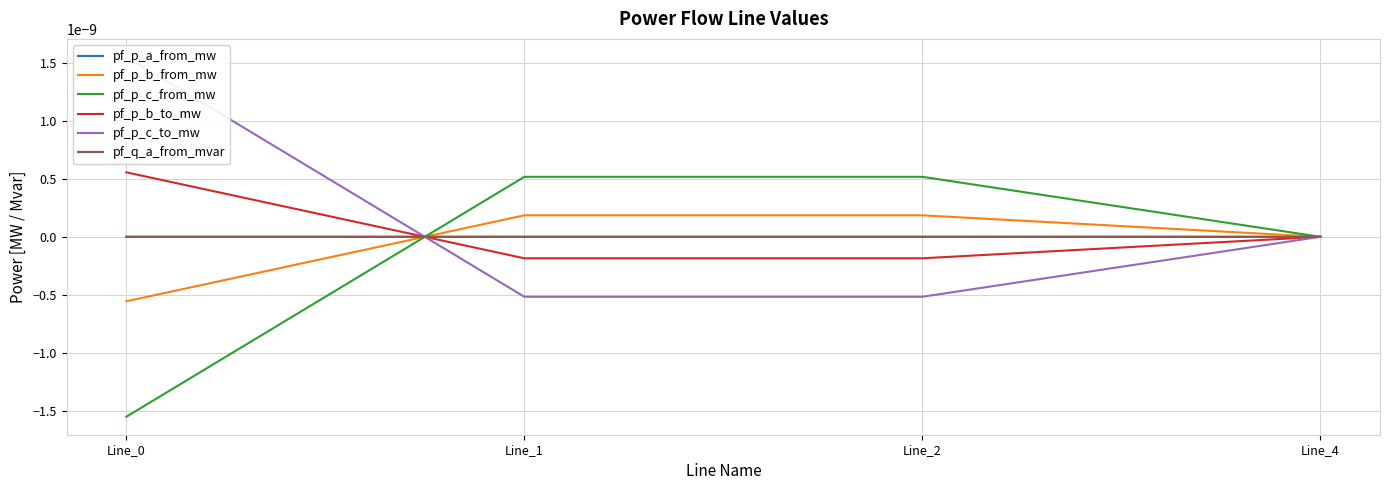

Rank the categories by pf_q_a_from_mvar value from lowest to highest.

Line_0, Line_4, Line_2, Line_1